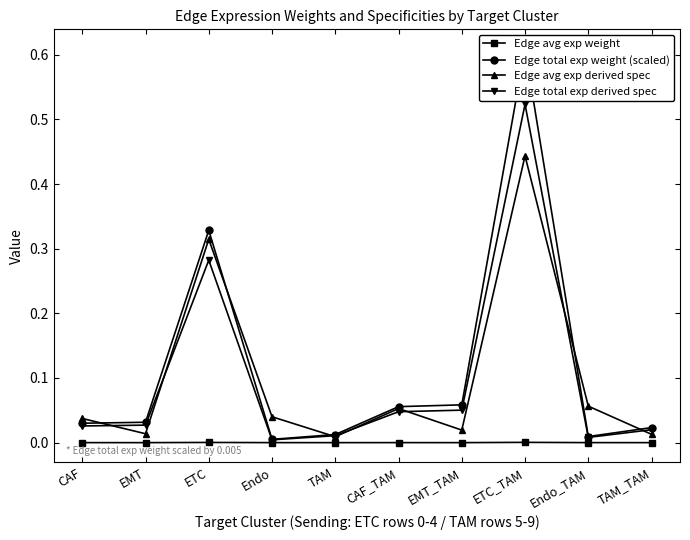

Which series ends up on top after the final intersection of Edge avg exp derived spec and Edge total exp derived spec?

Edge total exp derived spec